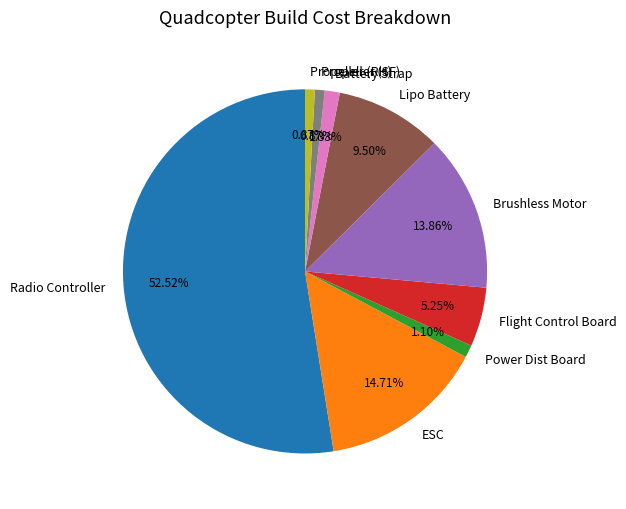

Which has a higher value, ESC or Brushless Motor?

ESC